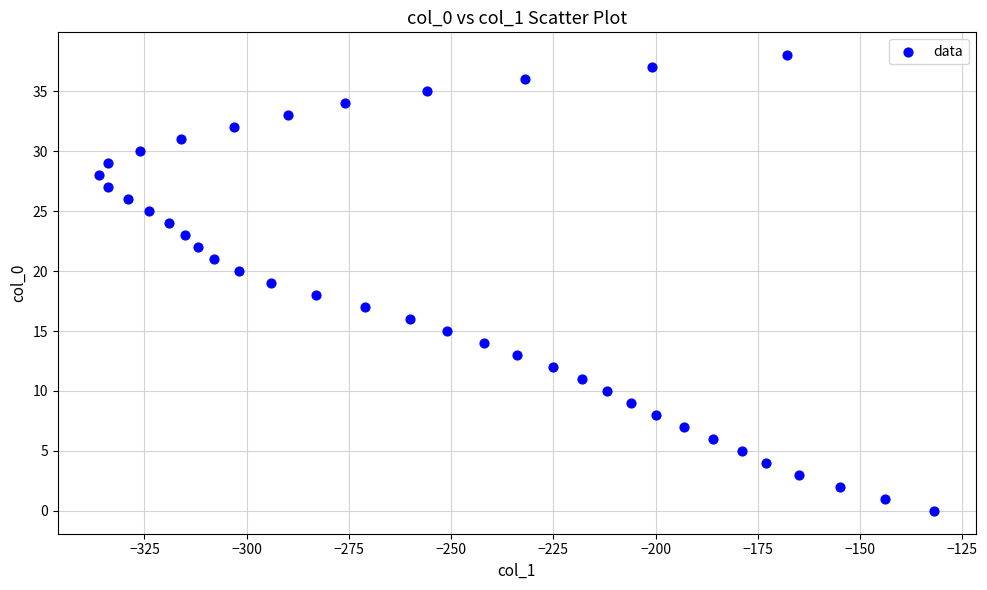

What is the range of X values (max minus min)?

204